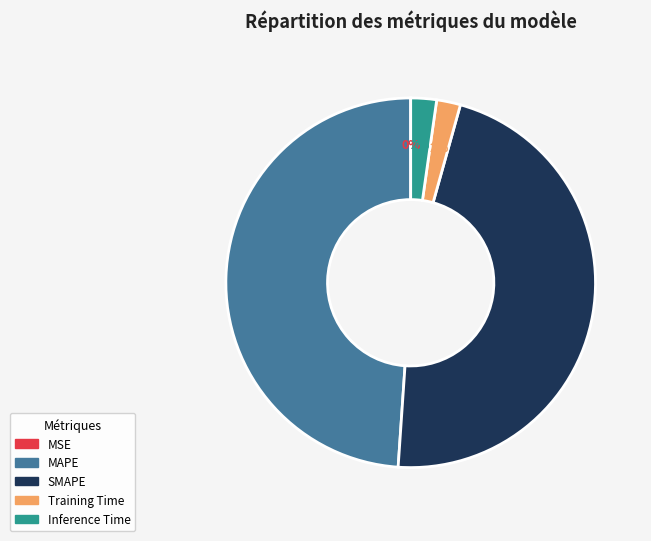

Do Inference Time and SMAPE together represent more than half of the pie?

No